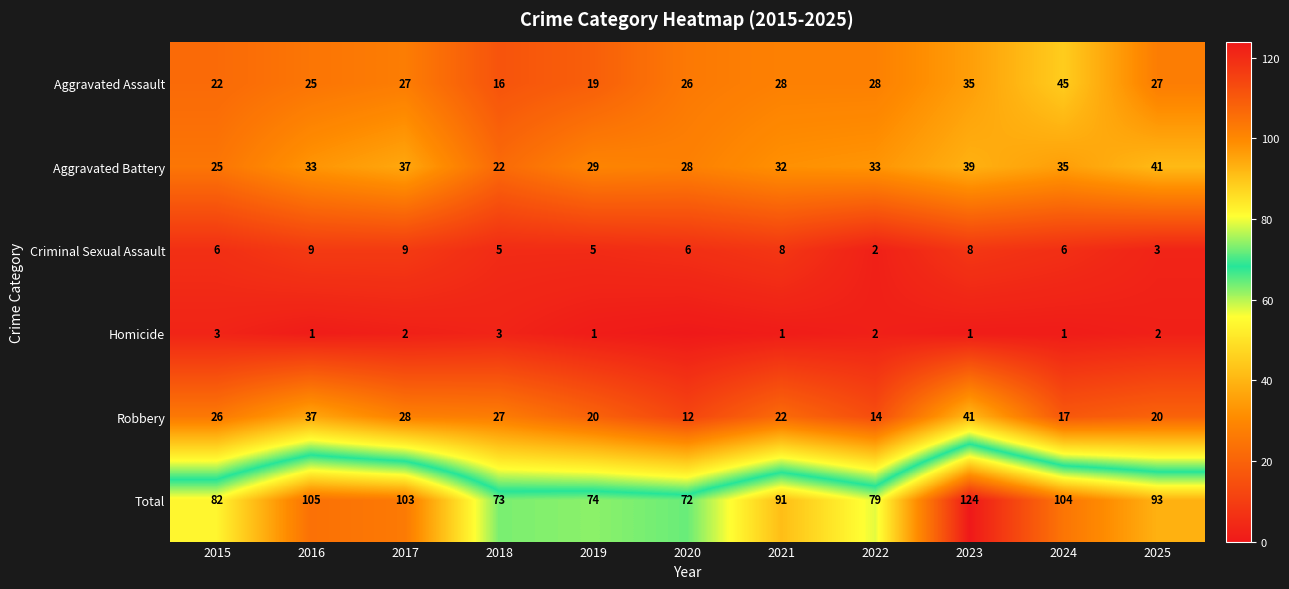

What is the difference between the highest and lowest values at 2017?

101